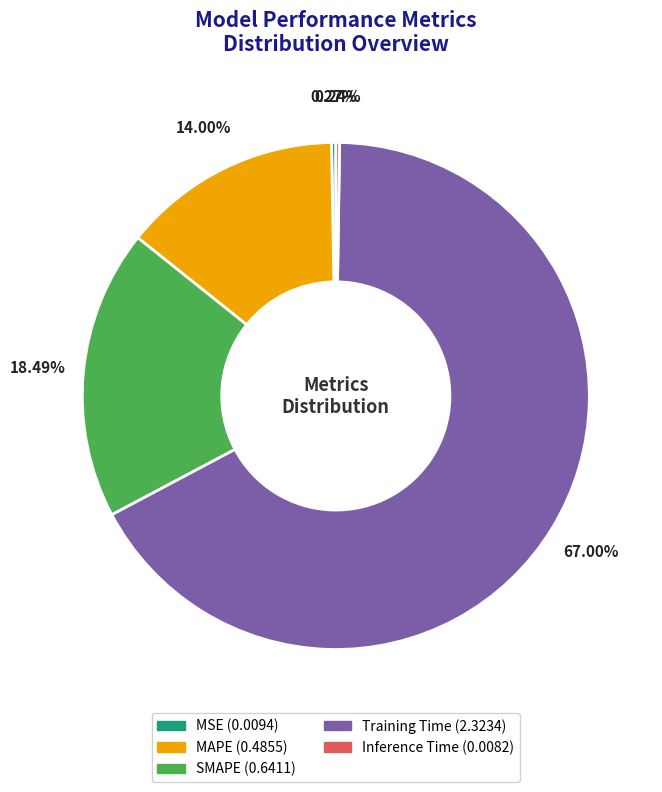

Which slice is the largest?

Training Time